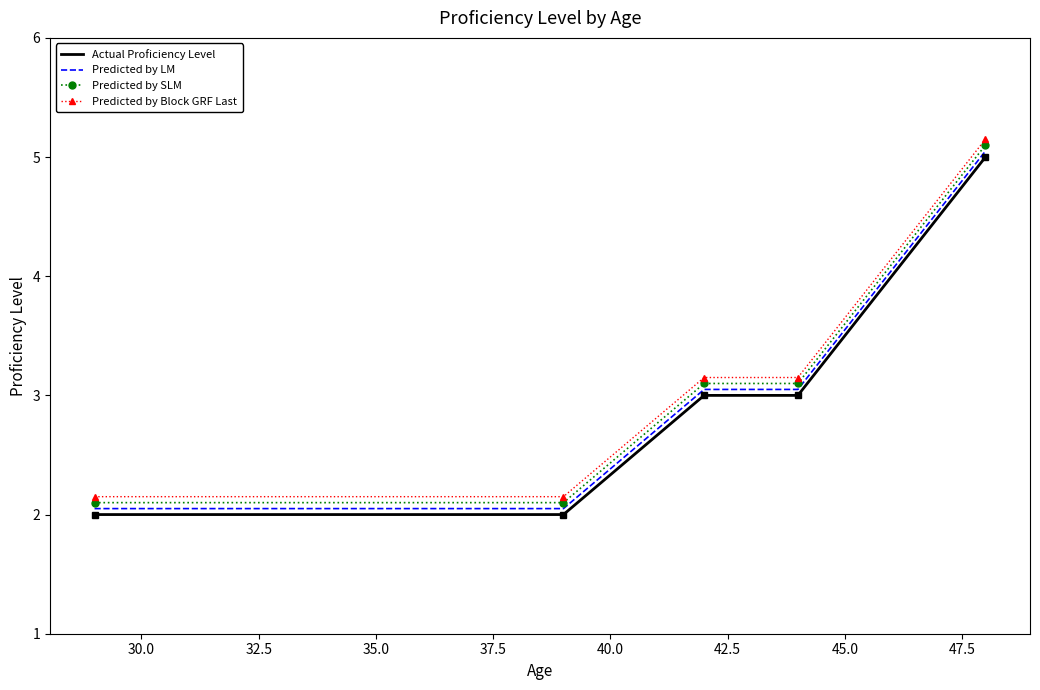

What is the smallest value displayed?

2.0